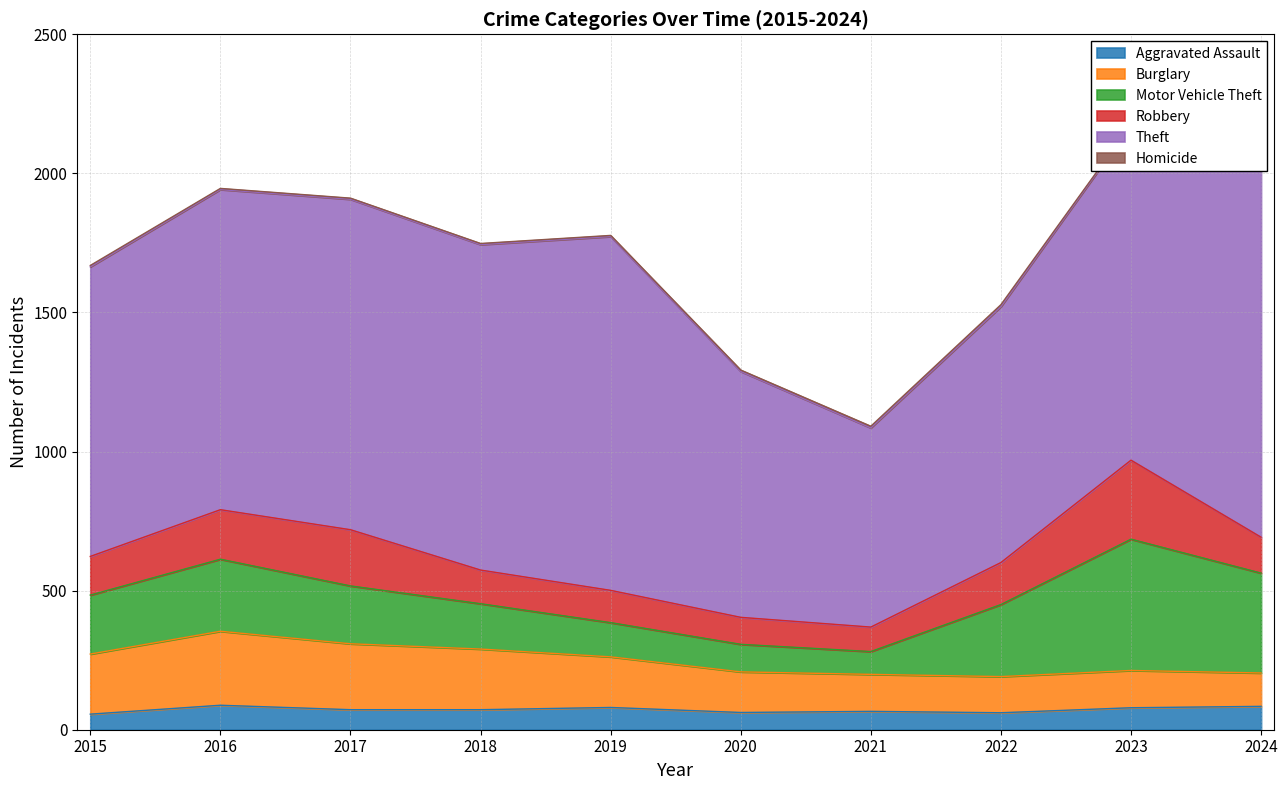

Reading left to right, transcribe all the data shown in this chart.

Aggravated Assault: 56	88	72	72	80	62	66	61	79	84
Burglary: 216	266	237	218	182	146	133	130	134	120
Motor Vehicle Theft: 212	259	208	163	123	99	82	259	472	359
Robbery: 139	178	202	121	116	97	88	151	284	129
Theft: 1041	1151	1188	1170	1272	884	716	920	1204	1366
Homicide: 5	4	4	4	4	5	6	7	3	2